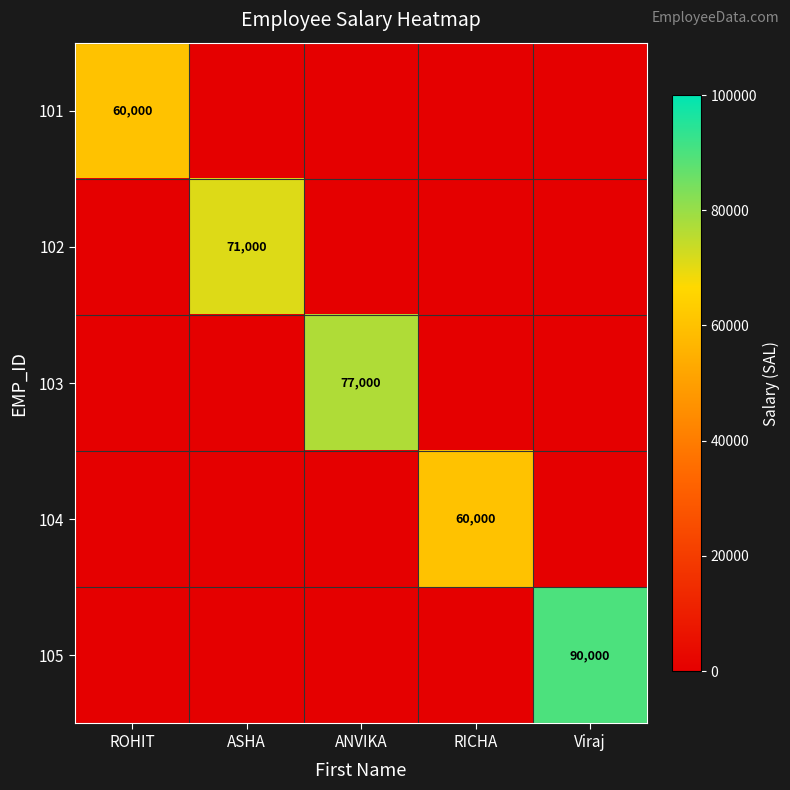

Is it true that 102 equals 49205 at ASHA?

False